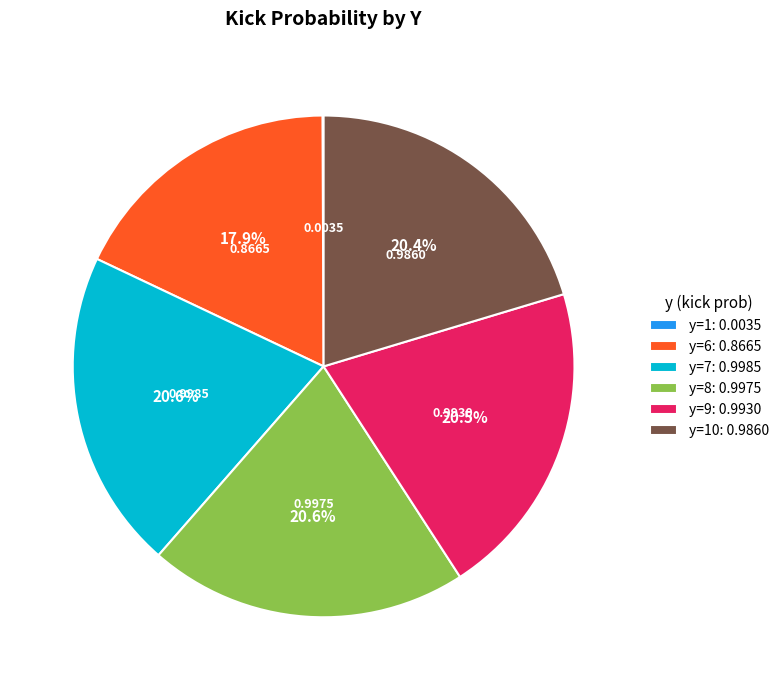

Is y=7: 0.9985 the majority of the pie?

No